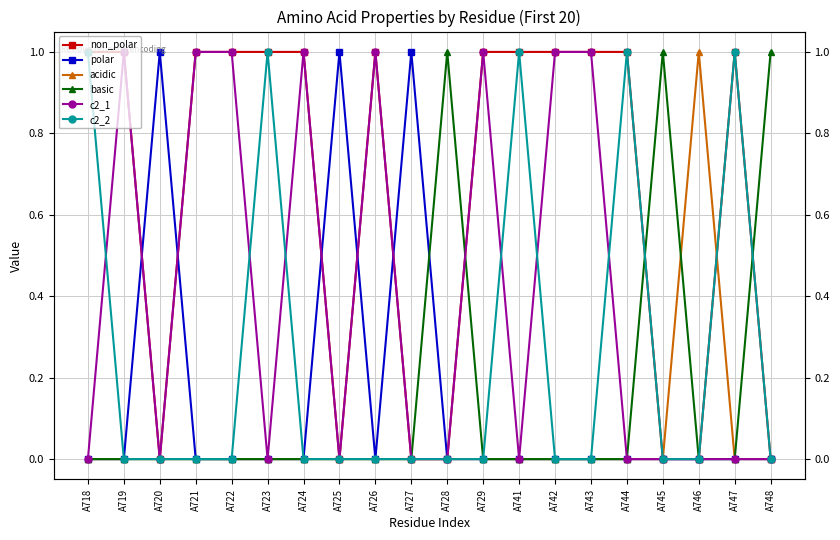

How many positive values does the acidic series have?

1